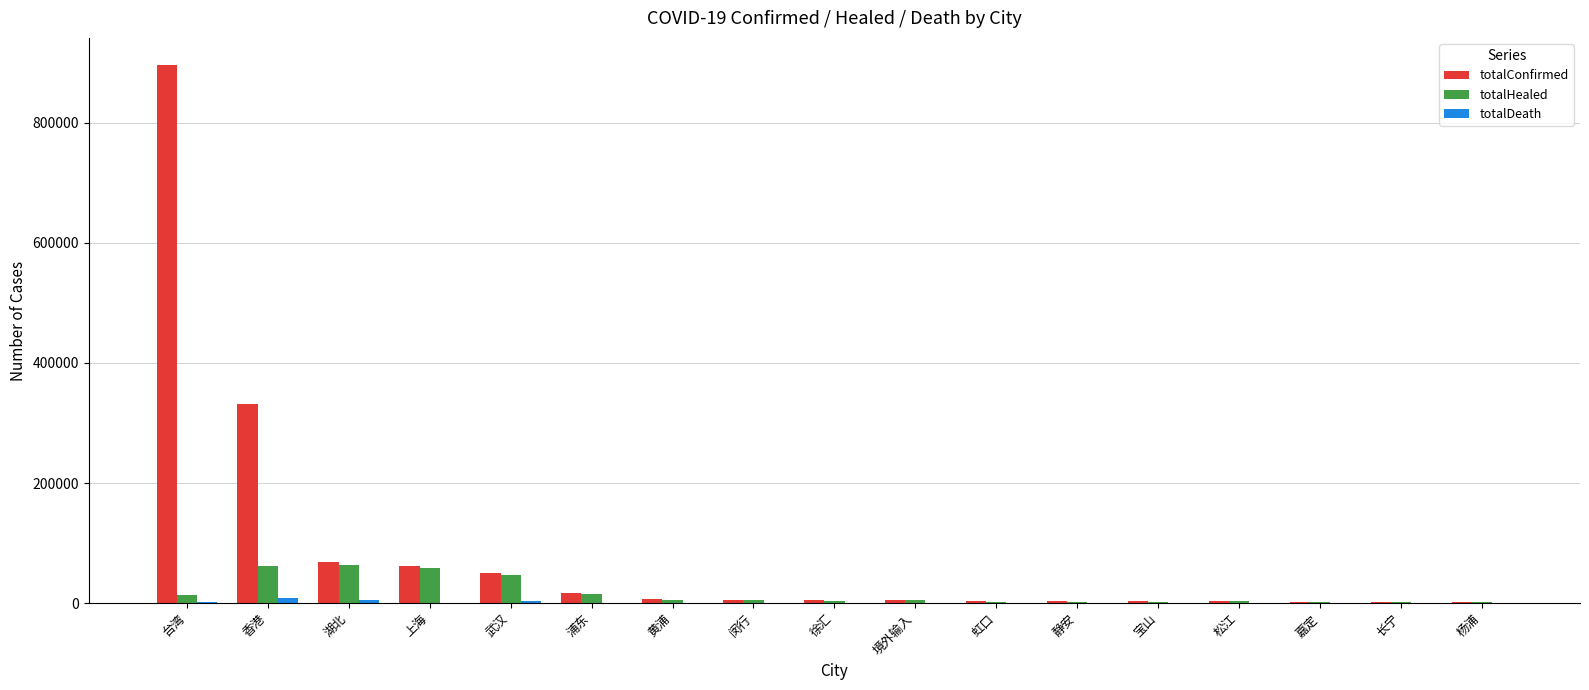

What is the sum of all totalConfirmed values?

1467113